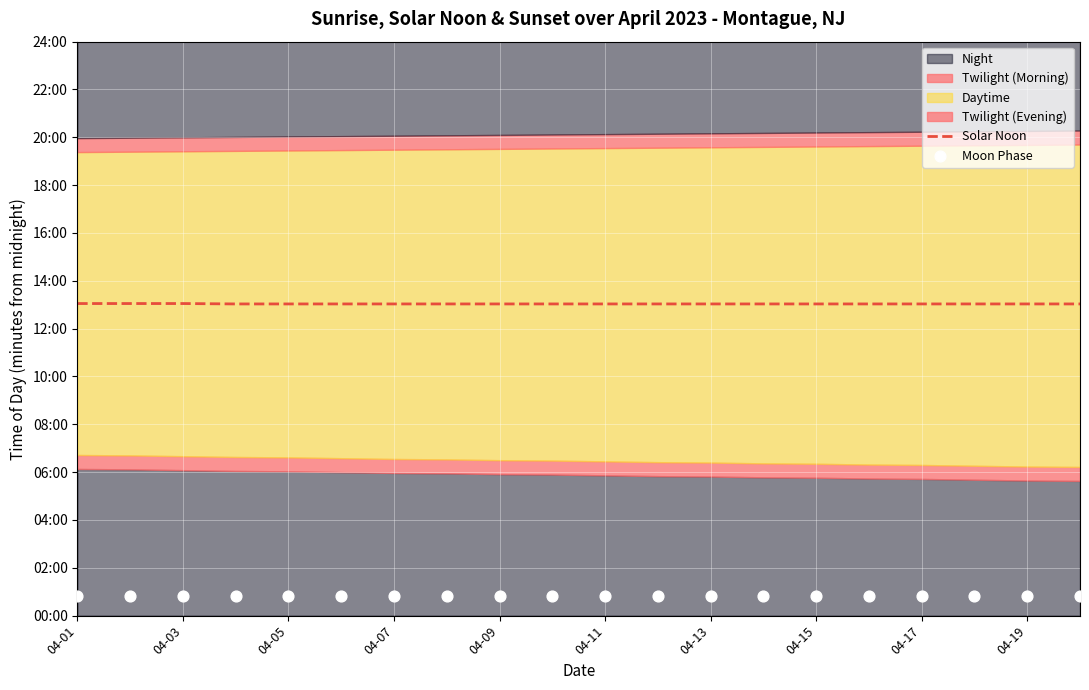

Which series reaches the minimum Y coordinate?

Moon Phase